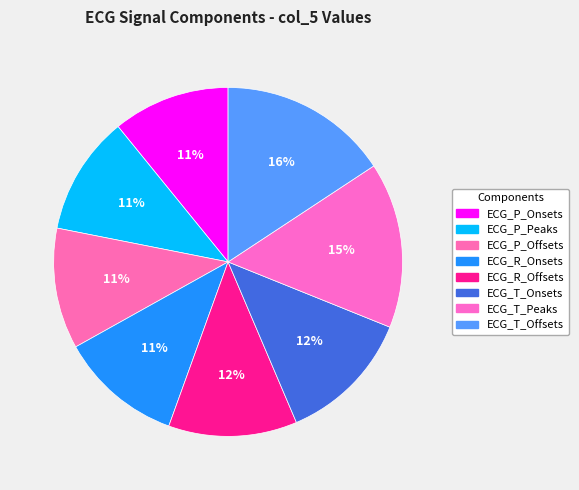

Does ECG_T_Onsets represent more than half of the total?

No